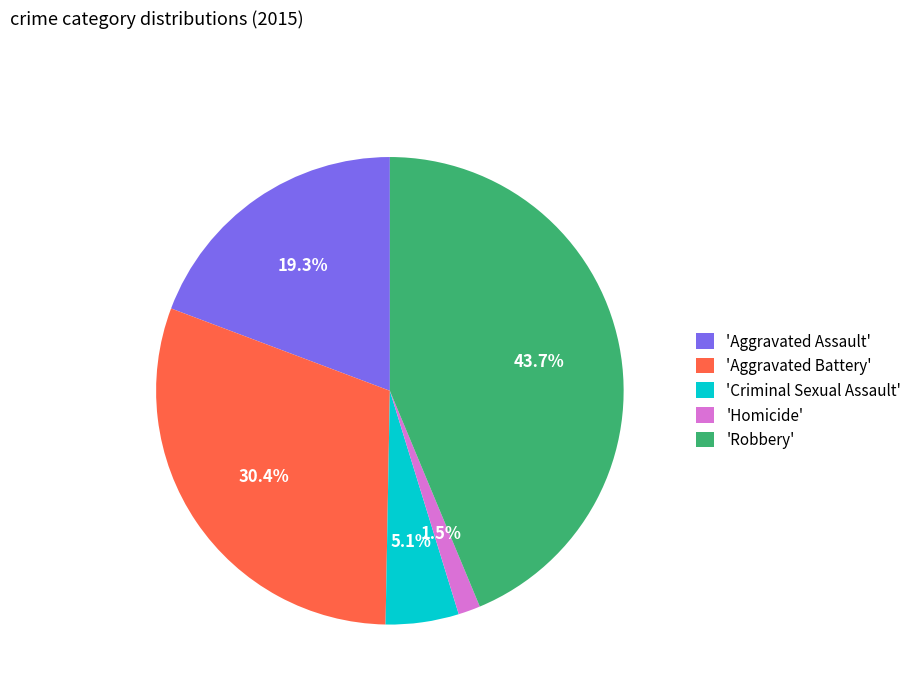

Combined, do 'Robbery' and 'Aggravated Battery' account for over 50%?

Yes